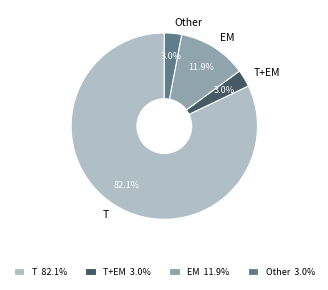

Do T+EM and Other together represent more than half of the pie?

No